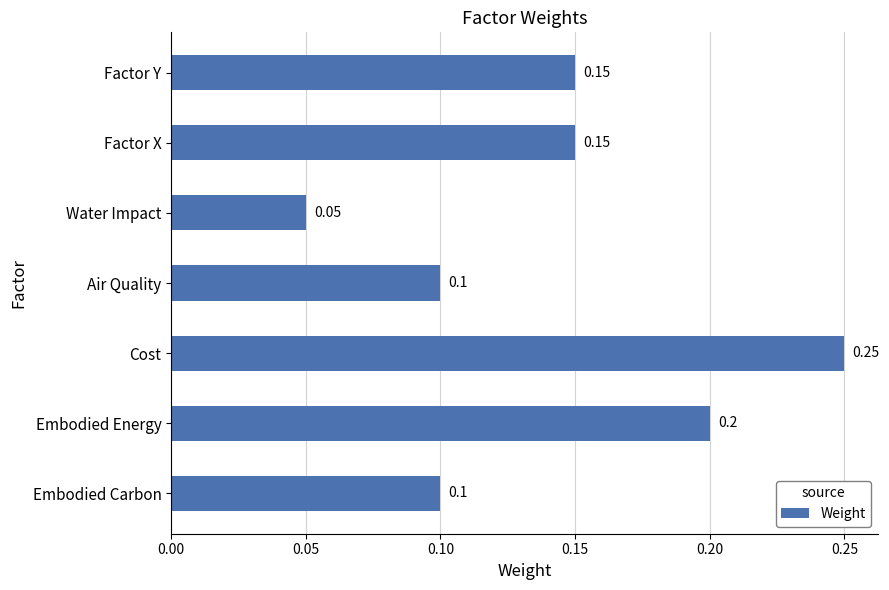

Count the number of data series in this chart.

1